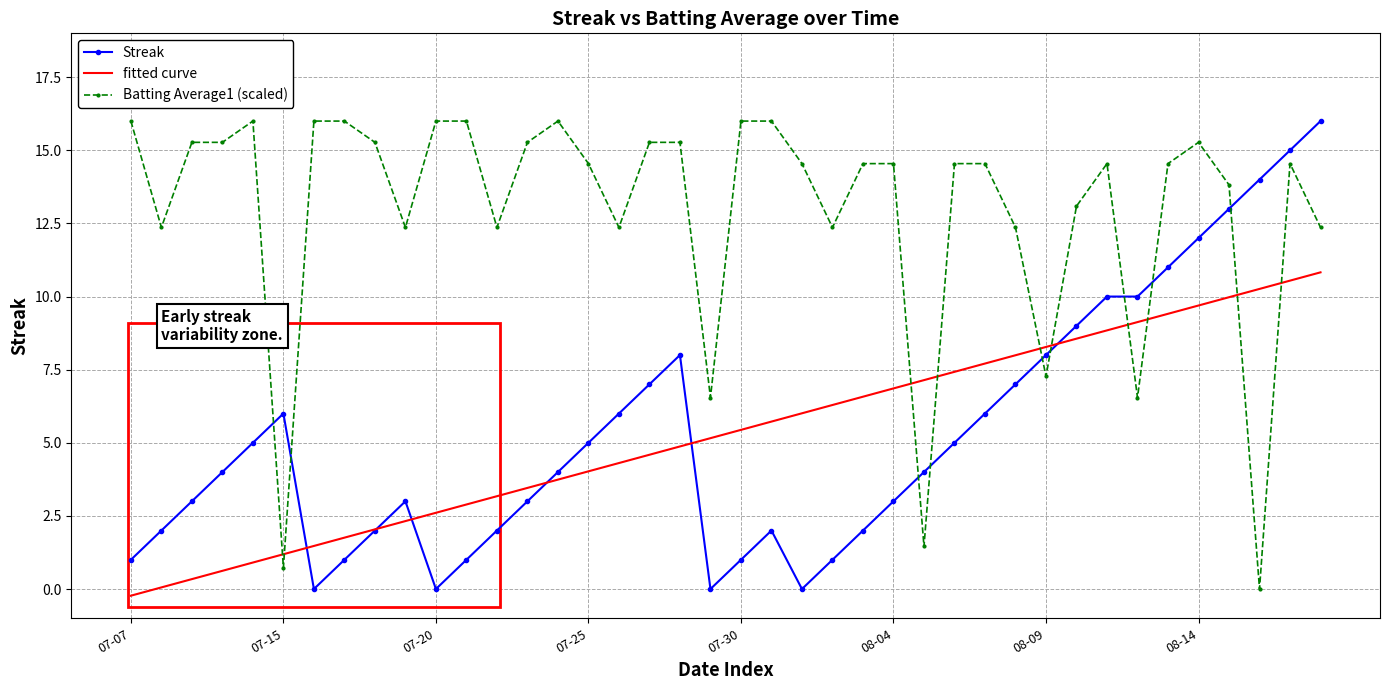

Which series has the largest total across all categories?

Batting Average1 (scaled)